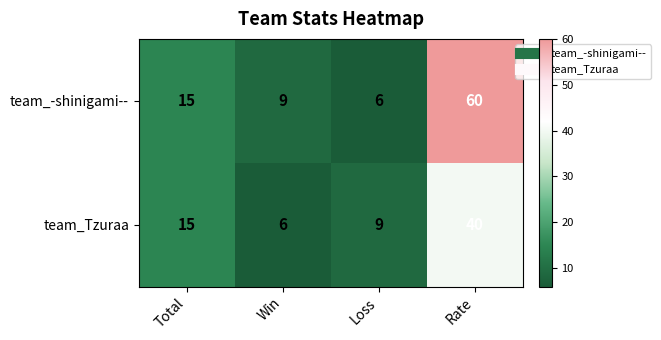

The team_-shinigami-- series shows 6 at Win. True or false?

False